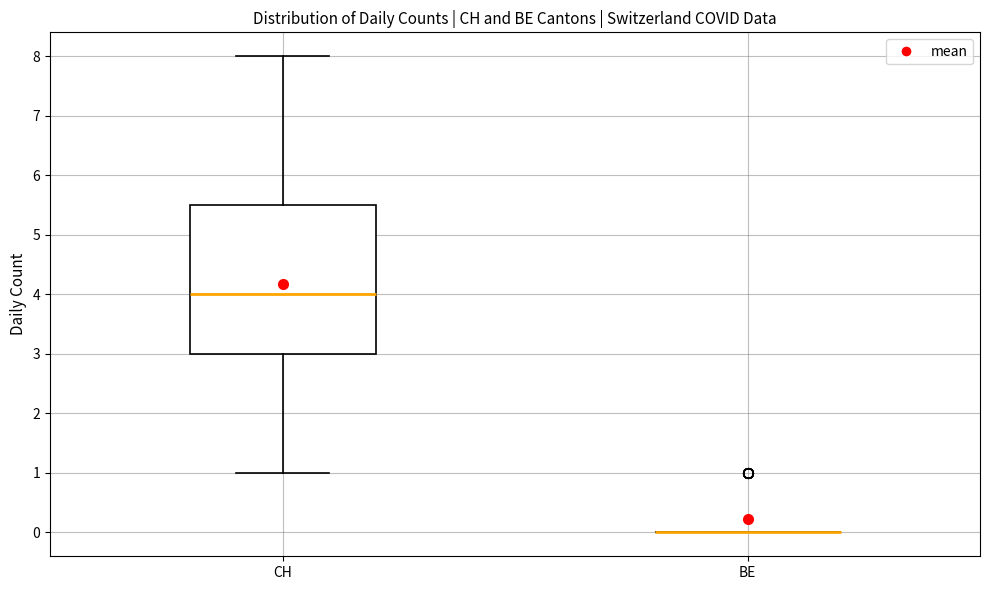

Where is the upper edge of the box for CH on the y-axis? The values are not printed on the chart, so give them approximately, as read against the axis.

5.5